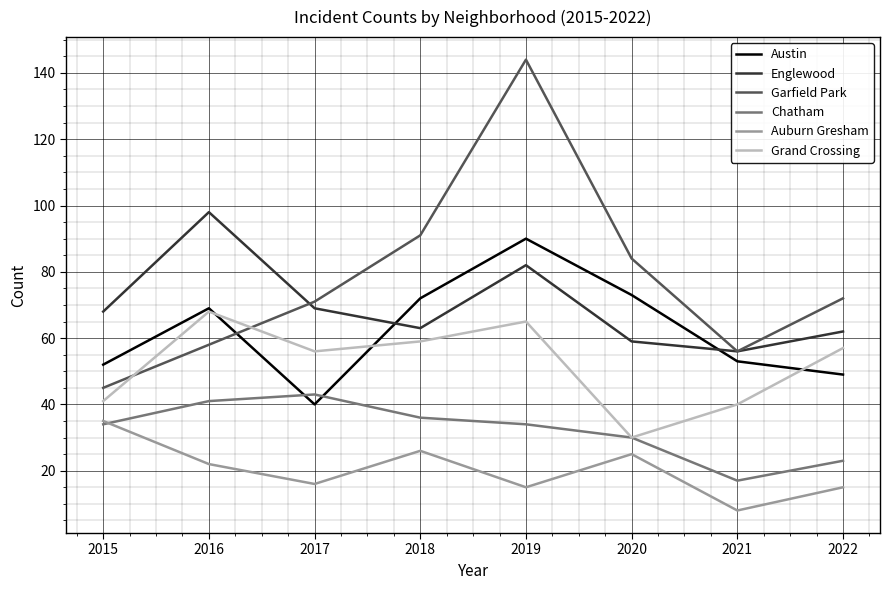

True or false: Englewood has more than 0 interior local peaks.

True